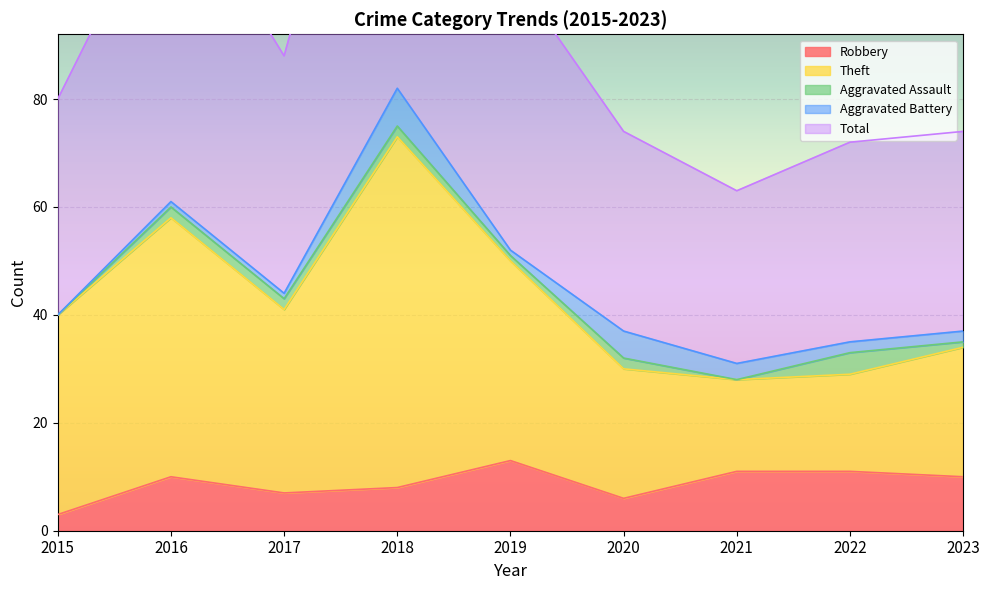

At which category does Total reach its first local valley?

2017